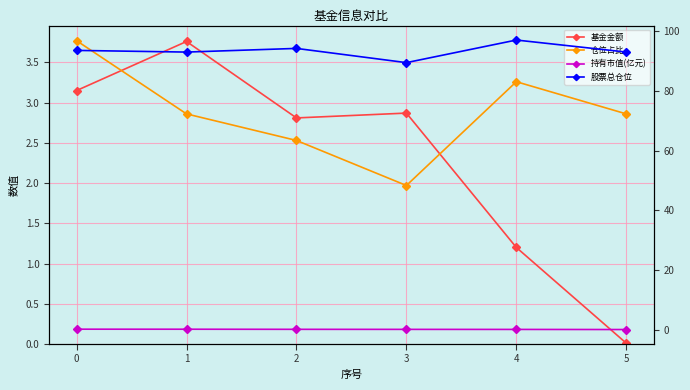

True or false: 持有市值(亿元) and 仓位占比 cross at least once.

False